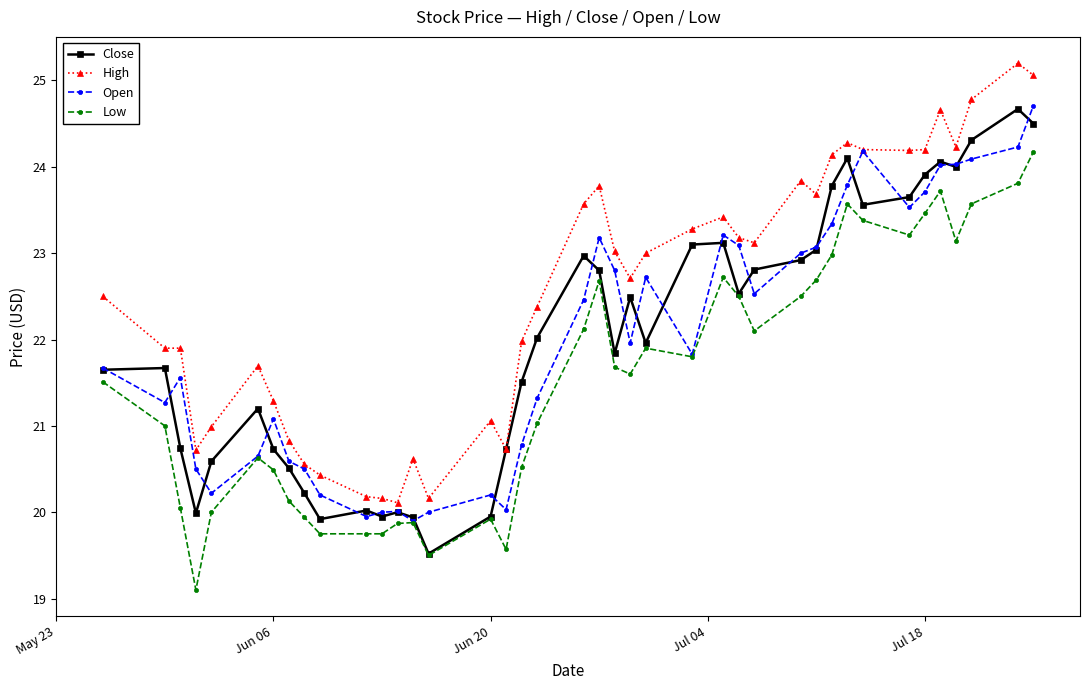

True or false: High and Low intersect in this chart.

False